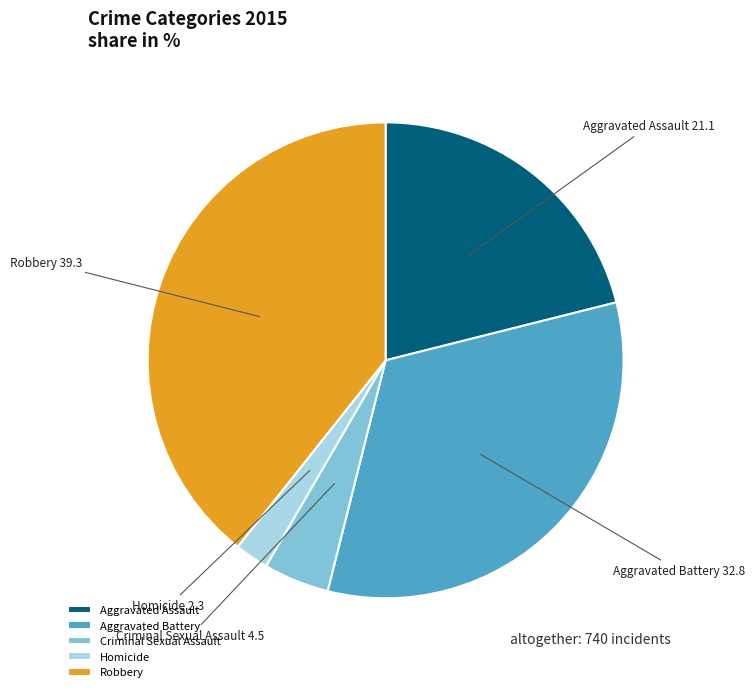

What is the smallest slice in the pie chart?

Homicide